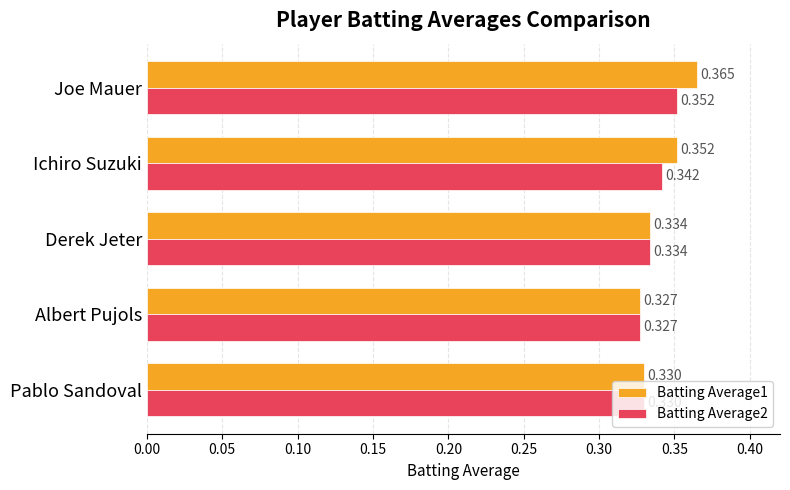

Is the value of Batting Average1 at Pablo Sandoval greater than the value of Batting Average2 at Ichiro Suzuki?

No